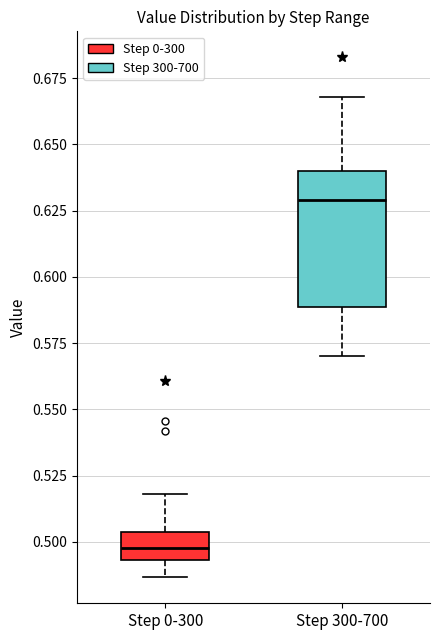

Where does the upper whisker of the box for Step 0-300 end on the y-axis? The values are not printed on the chart, so give them approximately, as read against the axis.

0.520